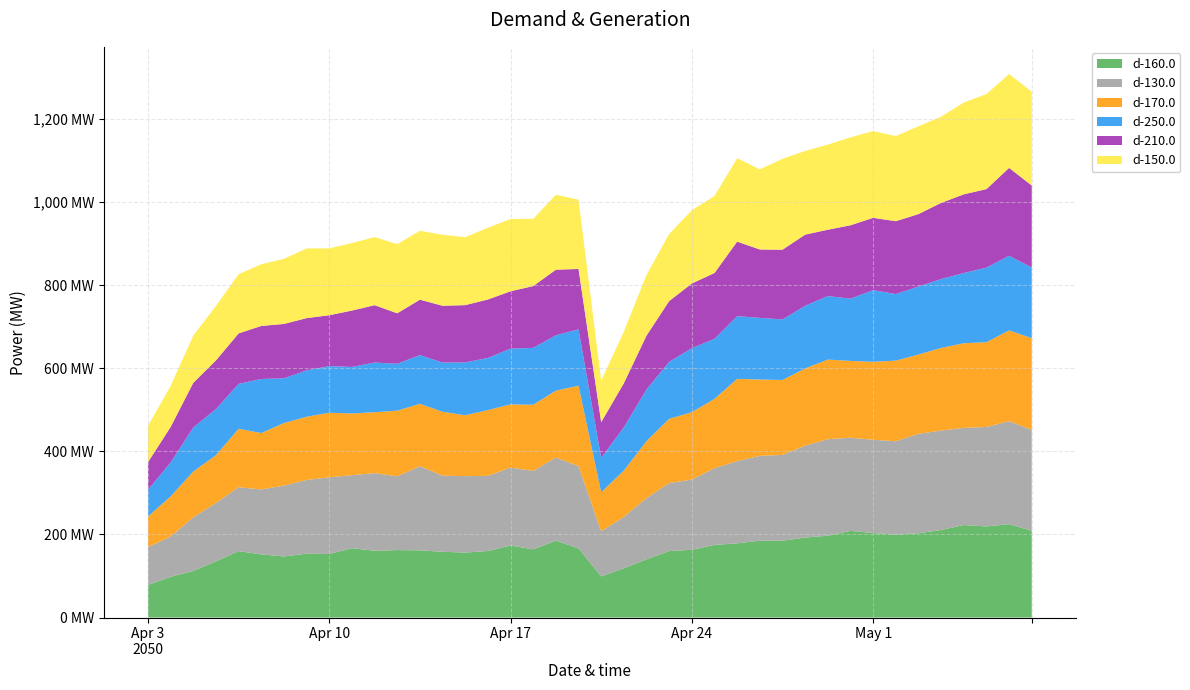

Reading right to left, what are all the values shown in this chart?

d-160.0: 39=208.8	38=224.6	37=219.2	36=222.6	35=210.6	34=202.9	33=199.4	32=203.3	31=208.6	30=196.9	29=192.5	28=184.8	27=185.0	26=178.5	25=174.8	24=162.9	23=160.1	22=140.1	21=118.5	20=99.0	19=166.3	18=185.1	17=164.0	16=173.3	15=160.1	14=156.3	13=158.2	12=161.7	11=162.3	10=160.8	9=166.8	8=152.8	7=153.7	6=147.0	5=151.9	4=159.9	3=135.1	2=112.0	1=98.0	0=78.5
d-130.0: 39=243.0	38=247.9	37=239.5	36=233.9	35=239.4	34=239.2	33=225.0	32=224.4	31=224.2	30=232.3	29=221.2	28=206.7	27=204.1	26=197.8	25=184.8	24=169.0	23=163.7	22=147.4	21=123.7	20=108.5	19=198.1	18=200.1	17=188.9	16=187.5	15=180.9	14=184.0	13=183.3	12=202.5	11=177.6	10=186.8	9=175.9	8=184.7	7=177.4	6=170.6	5=156.4	4=153.8	3=140.7	2=129.2	1=97.1	0=90.8
d-170.0: 39=220.5	38=218.7	37=203.9	36=203.7	35=198.8	34=190.9	33=193.9	32=187.8	31=184.8	30=191.7	29=185.8	28=180.3	27=183.7	26=198.1	25=166.8	24=162.3	23=154.5	22=137.2	21=111.5	20=94.0	19=193.6	18=160.8	17=159.3	16=152.2	15=158.3	14=146.5	13=153.7	12=150.3	11=158.0	10=146.5	9=148.5	8=155.4	7=152.2	6=150.5	5=135.7	4=140.6	3=115.0	2=110.2	1=96.5	0=73.9
d-250.0: 39=170.2	38=179.6	37=179.8	36=168.9	35=165.8	34=163.6	33=160.3	32=172.4	31=149.8	30=152.9	29=150.9	28=145.8	27=148.4	26=151.0	25=144.6	24=154.0	23=137.2	22=124.3	21=104.3	20=82.7	19=135.7	18=133.4	17=136.9	16=134.2	15=125.5	14=127.2	13=118.5	12=117.1	11=112.9	10=119.6	9=112.0	8=112.2	7=111.7	6=107.8	5=130.1	4=108.1	3=111.1	2=106.1	1=81.5	0=64.2
d-210.0: 39=197.3	38=211.5	37=188.9	36=189.4	35=183.4	34=174.4	33=175.3	32=174.2	31=176.7	30=159.7	29=171.3	28=167.8	27=164.6	26=179.2	25=158.5	24=155.8	23=146.3	22=129.7	21=106.1	20=86.0	19=145.3	18=157.8	17=148.7	16=138.1	15=140.7	14=137.9	13=136.7	12=133.5	11=121.4	10=138.1	9=135.6	8=122.6	7=125.7	6=130.9	5=127.7	4=121.5	3=117.0	2=107.5	1=85.5	0=66.6
d-150.0: 39=225.6	38=225.9	37=228.7	36=221.0	35=207.4	34=211.3	33=205.0	32=208.8	31=211.6	30=204.8	29=201.4	28=218.8	27=192.8	26=200.8	25=185.2	24=176.3	23=161.4	22=146.0	21=124.3	20=99.8	19=166.7	18=180.4	17=161.8	16=173.8	15=172.8	14=163.5	13=170.8	12=165.8	11=166.4	10=163.9	9=162.5	8=160.9	7=167.7	6=156.7	5=148.5	4=142.5	3=131.2	2=113.6	1=98.8	0=87.3